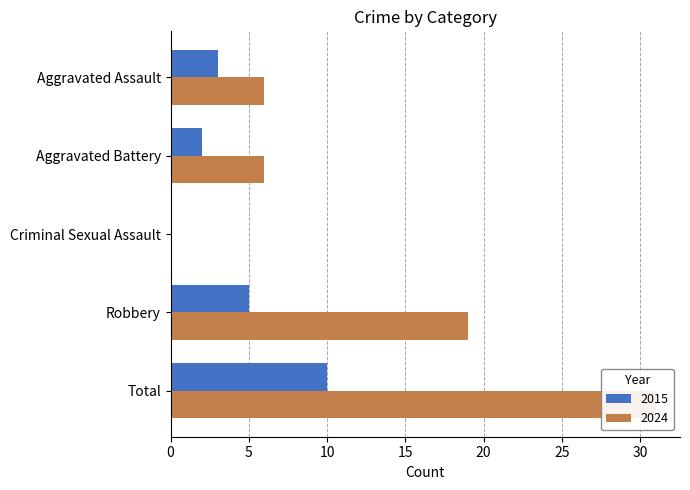

How many values in 2015 are above zero?

4